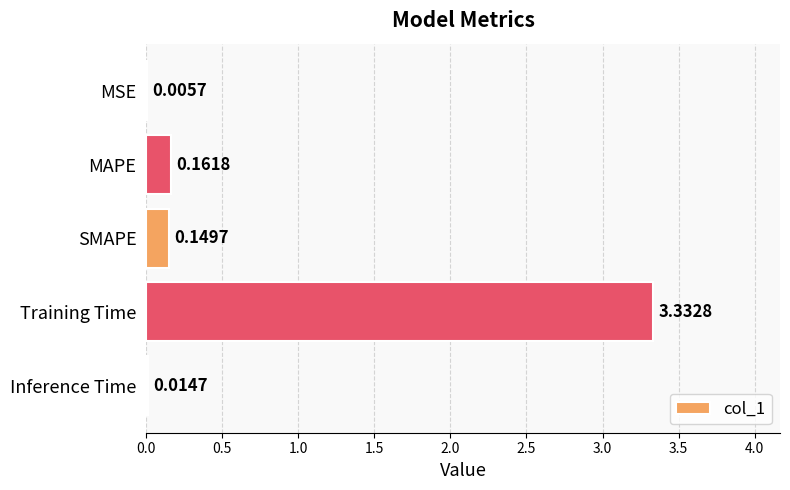

Which label corresponds to the largest value in the chart?

Training Time